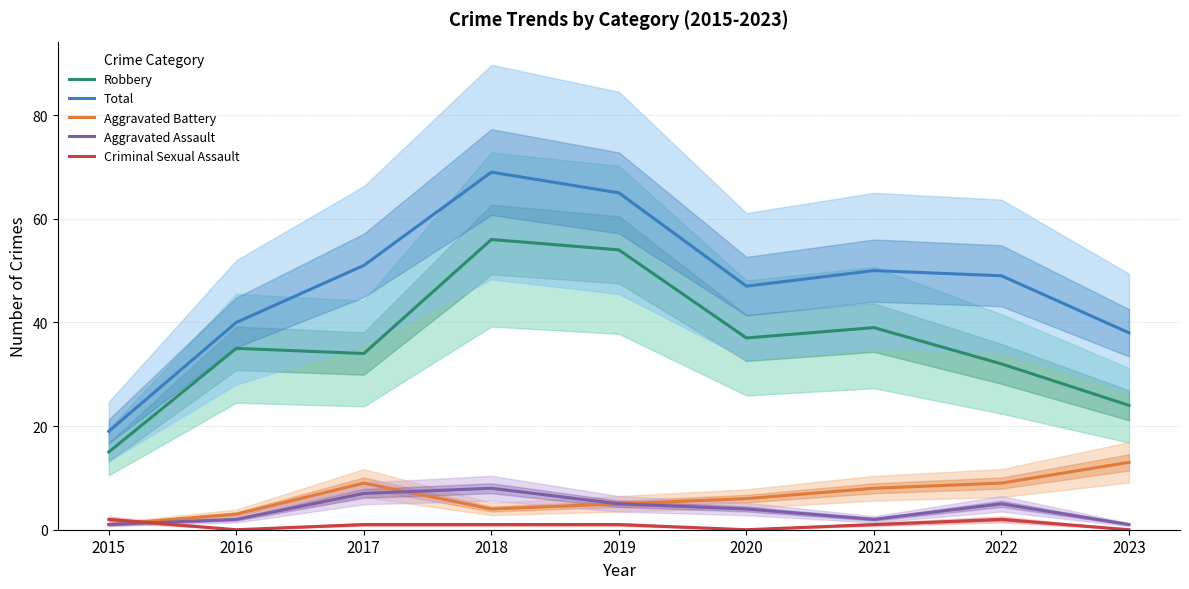

Reading right to left, list all the values displayed in this chart.

Robbery: 2023=24	2022=32	2021=39	2020=37	2019=54	2018=56	2017=34	2016=35	2015=15
Total: 2023=38	2022=49	2021=50	2020=47	2019=65	2018=69	2017=51	2016=40	2015=19
Aggravated Battery: 2023=13	2022=9	2021=8	2020=6	2019=5	2018=4	2017=9	2016=3	2015=1
Aggravated Assault: 2023=1	2022=5	2021=2	2020=4	2019=5	2018=8	2017=7	2016=2	2015=1
Criminal Sexual Assault: 2023=0	2022=2	2021=1	2020=0	2019=1	2018=1	2017=1	2016=0	2015=2